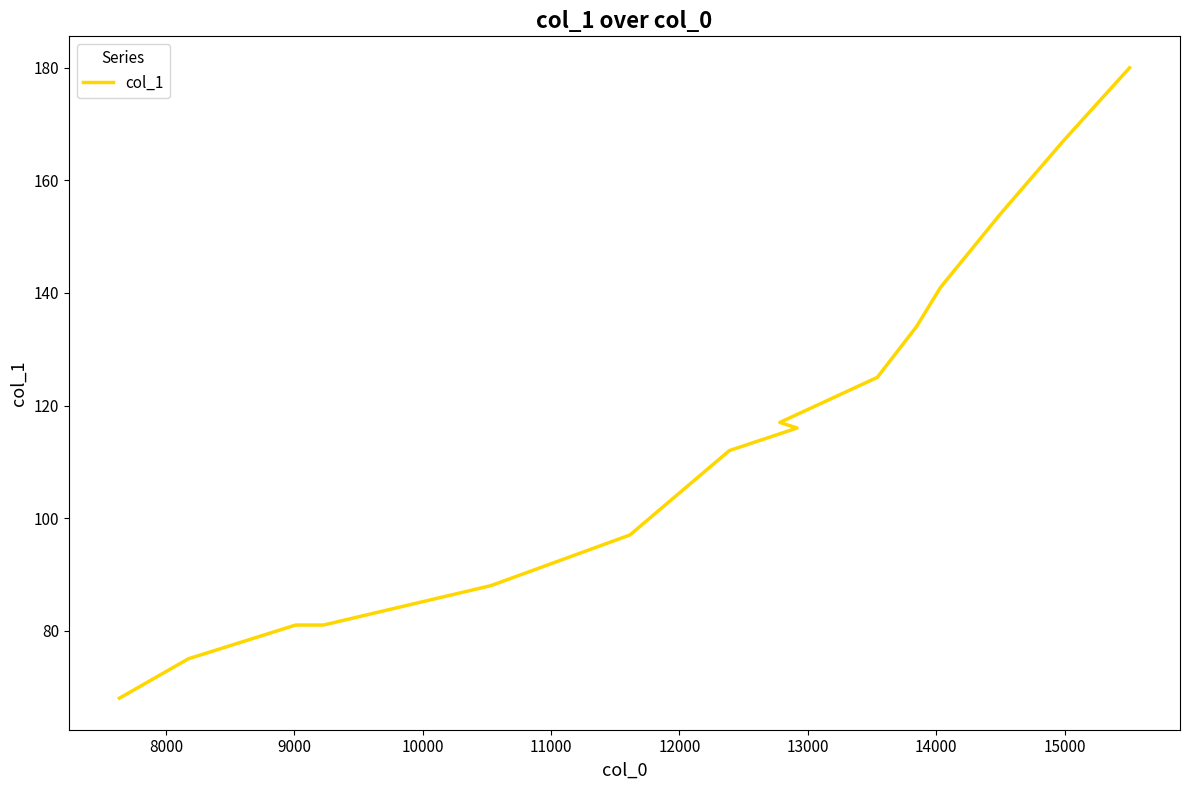

Is it true that the value at 8000 is 75?

True